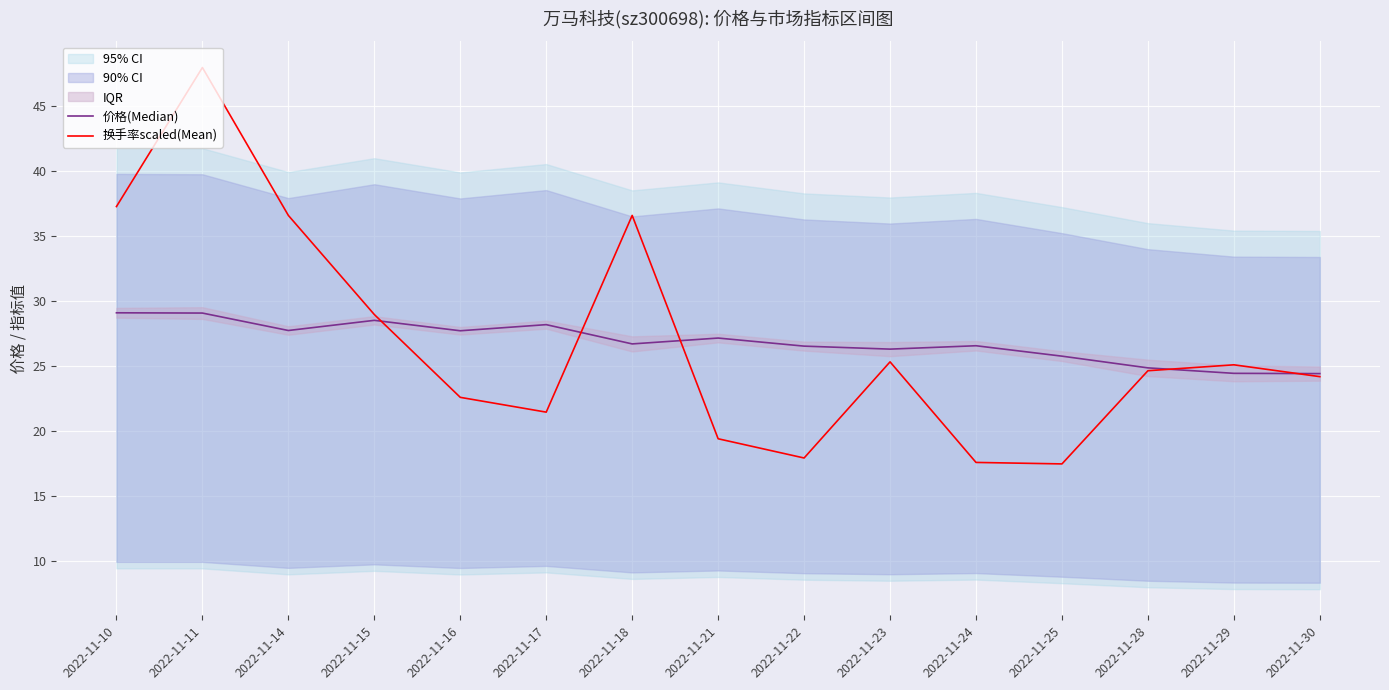

What is the difference between the 换手率scaled(Mean) values at 2022-11-25 and 2022-11-22?

0.5